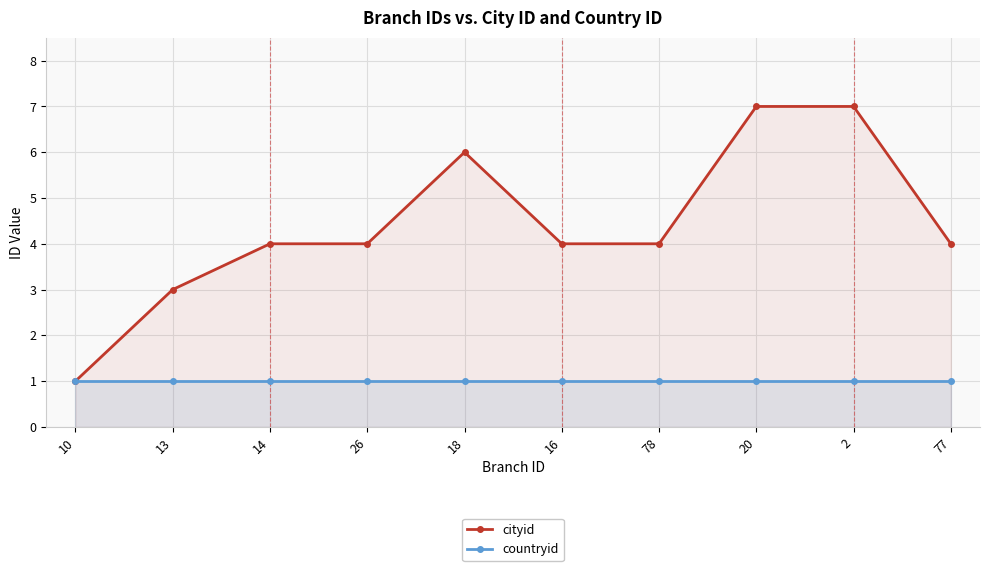

Is the value of countryid at 18 greater than the value of cityid at 2?

No